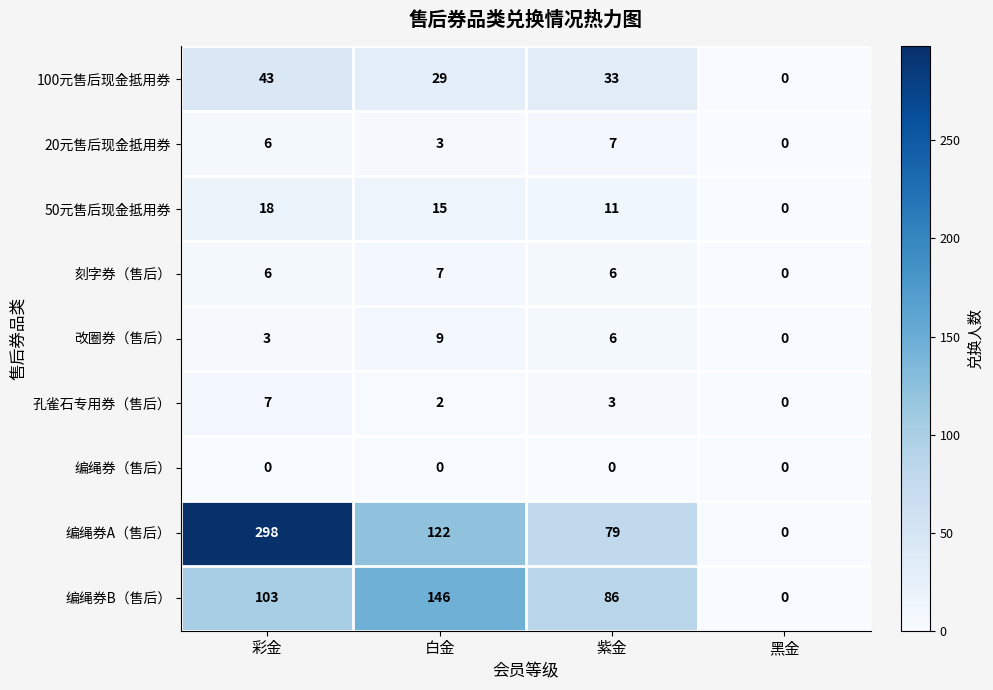

At how many categories does at least one series exceed 255?

1